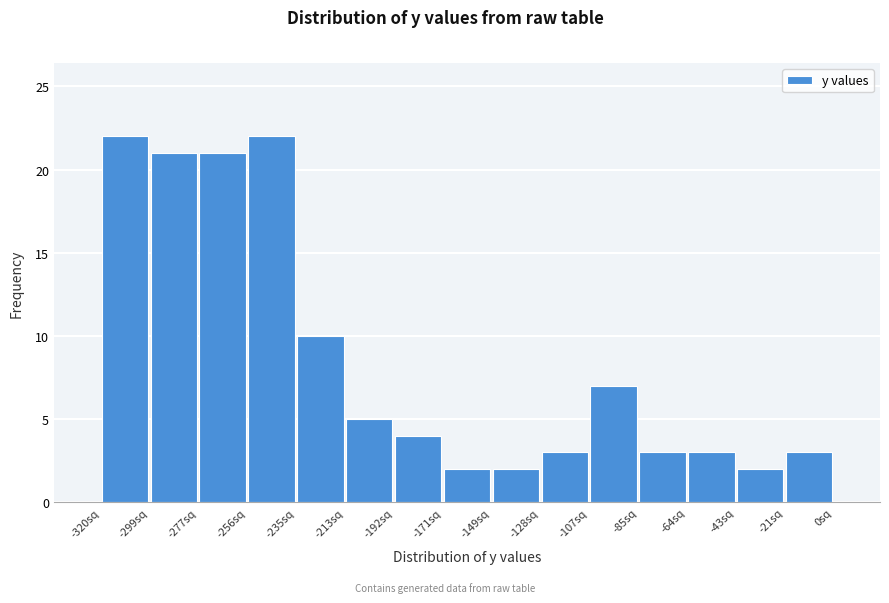

What is the height of the bar covering -255 to -235 on the x-axis? Neither the bar edges nor the heights are printed on the chart, so give them approximately, as read against the axes.

22